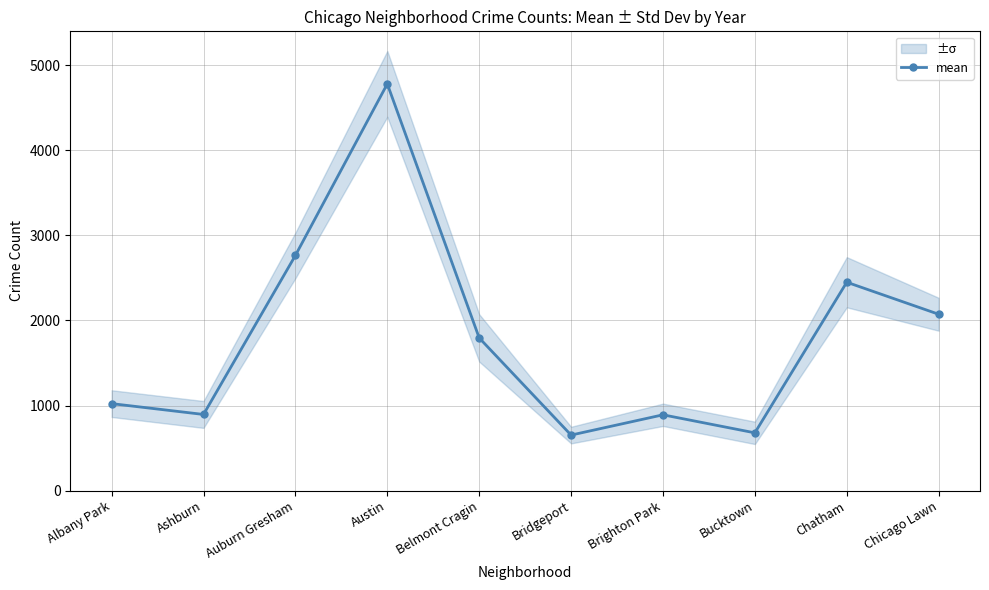

Reading left to right, transcribe all the data shown in this chart.

Albany Park=1022.3	Ashburn=895.0	Auburn Gresham=2764.7	Austin=4781.0	Belmont Cragin=1794.8	Bridgeport=652.5	Brighton Park=890.8	Bucktown=678.8	Chatham=2449.5	Chicago Lawn=2073.2